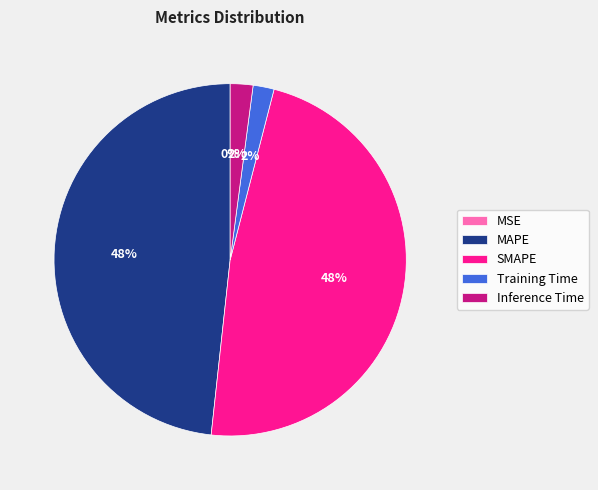

Is it true that Inference Time is 12% of the pie?

False